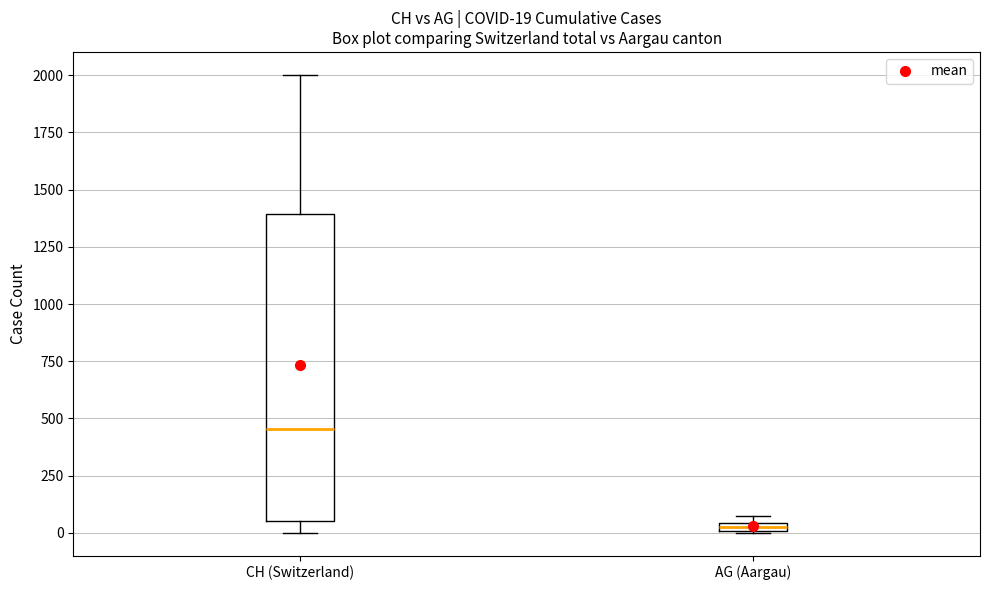

Which box has the lowest median line?

AG (Aargau)